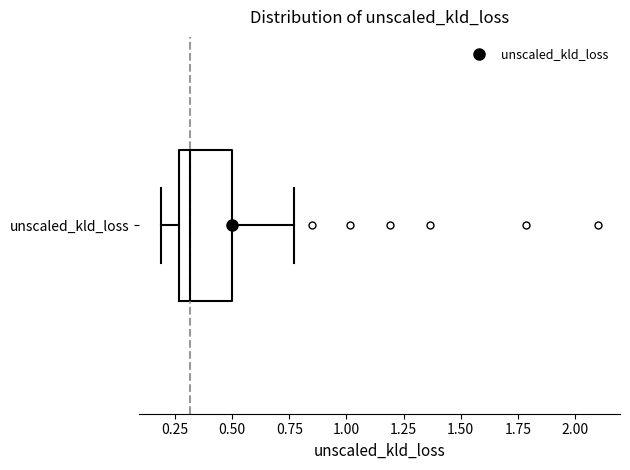

Read this box plot against the x-axis: the position of the median line, the range covered by the box, and the ends of both whiskers. The values are not printed on the chart, so give them approximately, as read against the axis.

median 0.30, box 0.25 to 0.50, whiskers 0.20 to 0.75